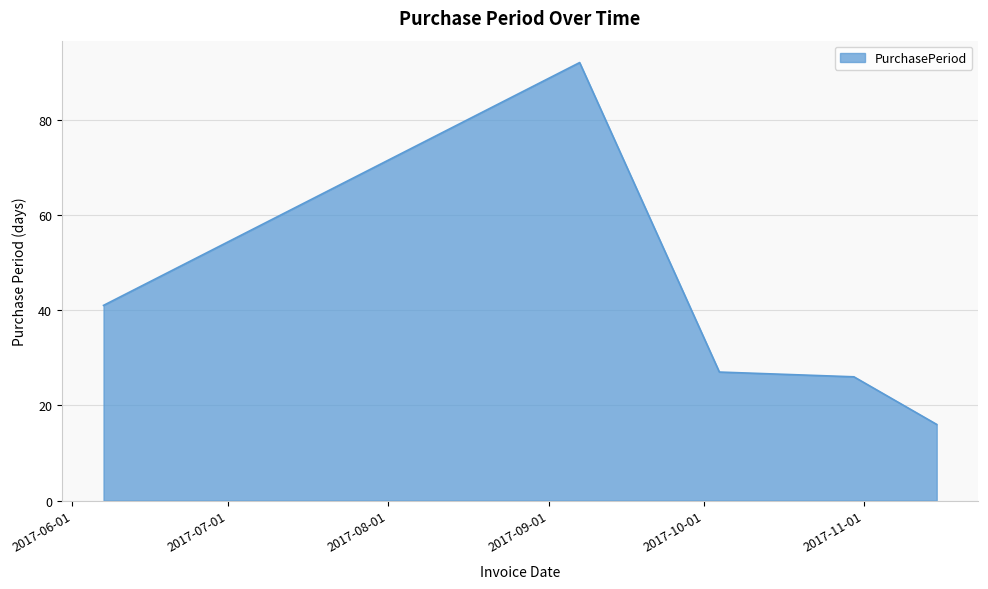

What is the greatest value displayed?

92